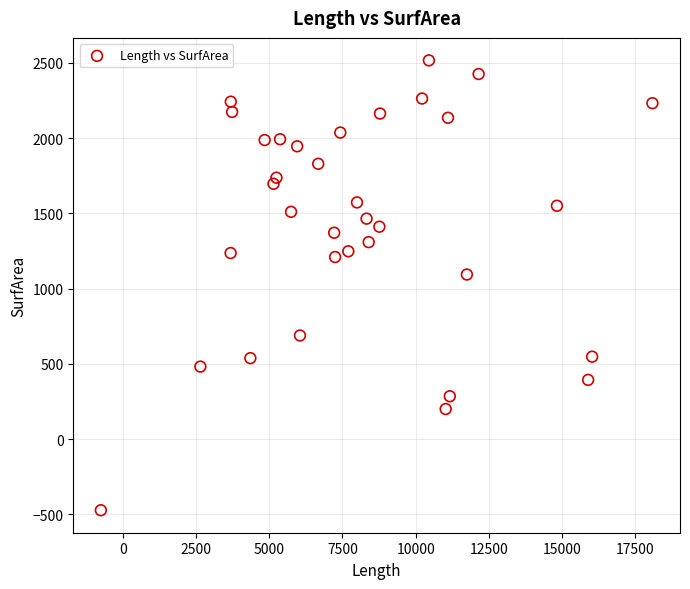

What is the range of X values (max minus min)?

18829.7